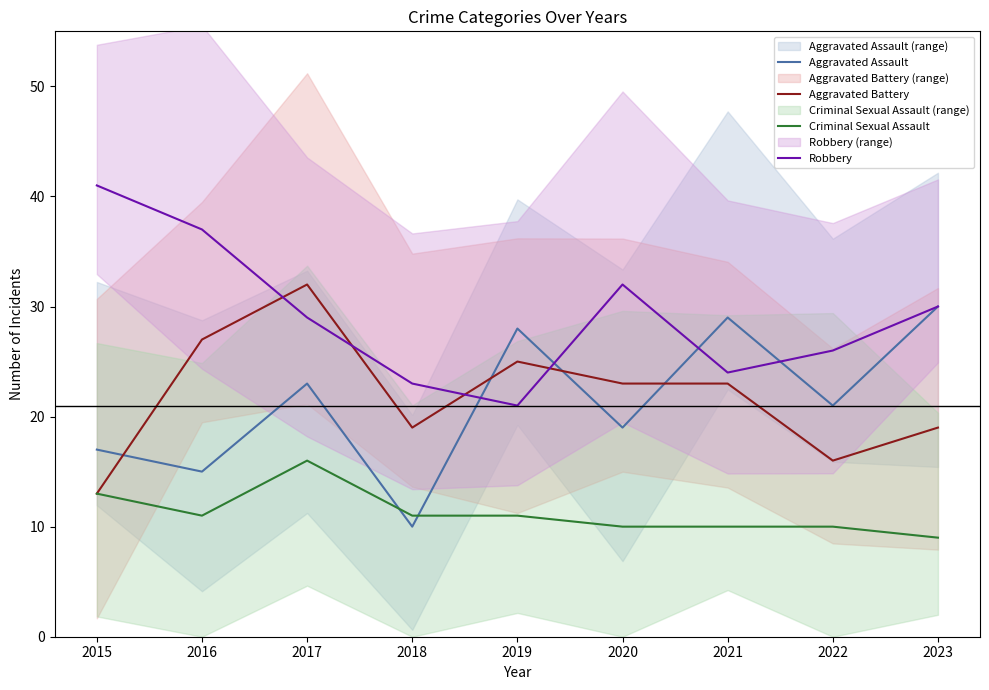

Reading left to right, what are all the values shown in this chart?

Aggravated Assault: 2015=17	2016=15	2017=23	2018=10	2019=28	2020=19	2021=29	2022=21	2023=30
Aggravated Battery: 2015=13	2016=27	2017=32	2018=19	2019=25	2020=23	2021=23	2022=16	2023=19
Criminal Sexual Assault: 2015=13	2016=11	2017=16	2018=11	2019=11	2020=10	2021=10	2022=10	2023=9
Robbery: 2015=41	2016=37	2017=29	2018=23	2019=21	2020=32	2021=24	2022=26	2023=30